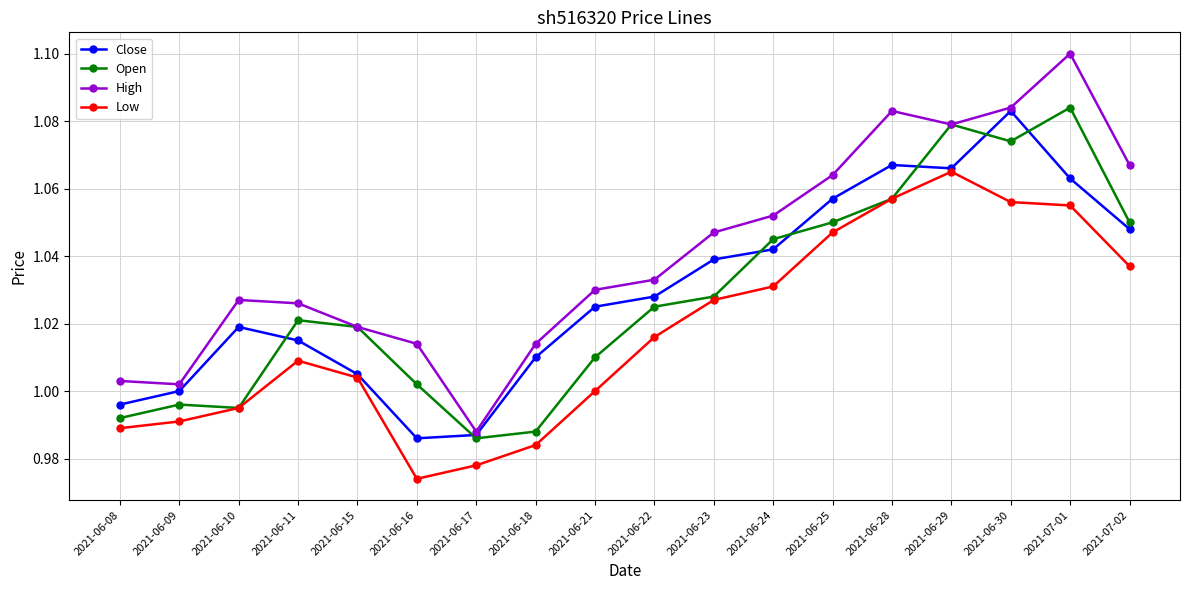

What are all the series names shown in the legend?

Close, Open, High, Low